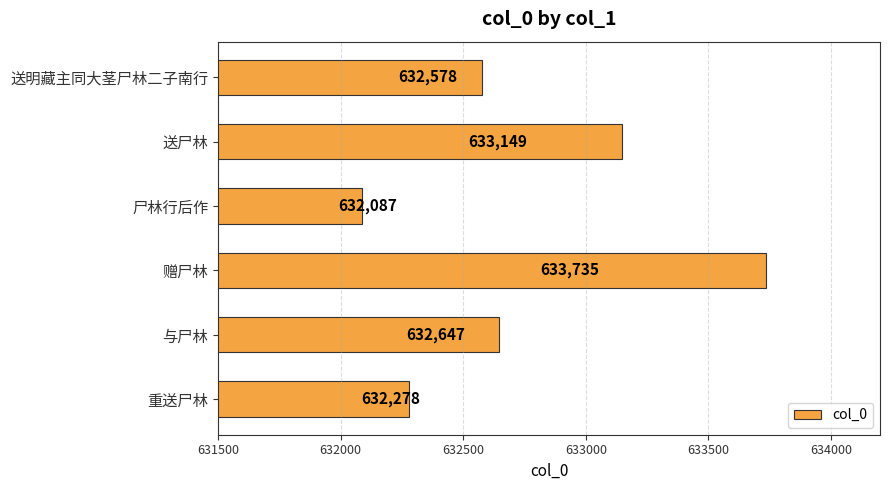

At which label is the value closest to 632911?

送尸林